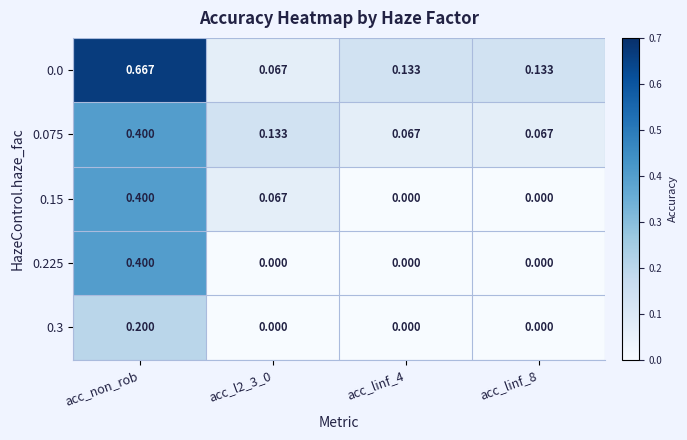

At which category is the sum across all series the highest?

acc_non_rob